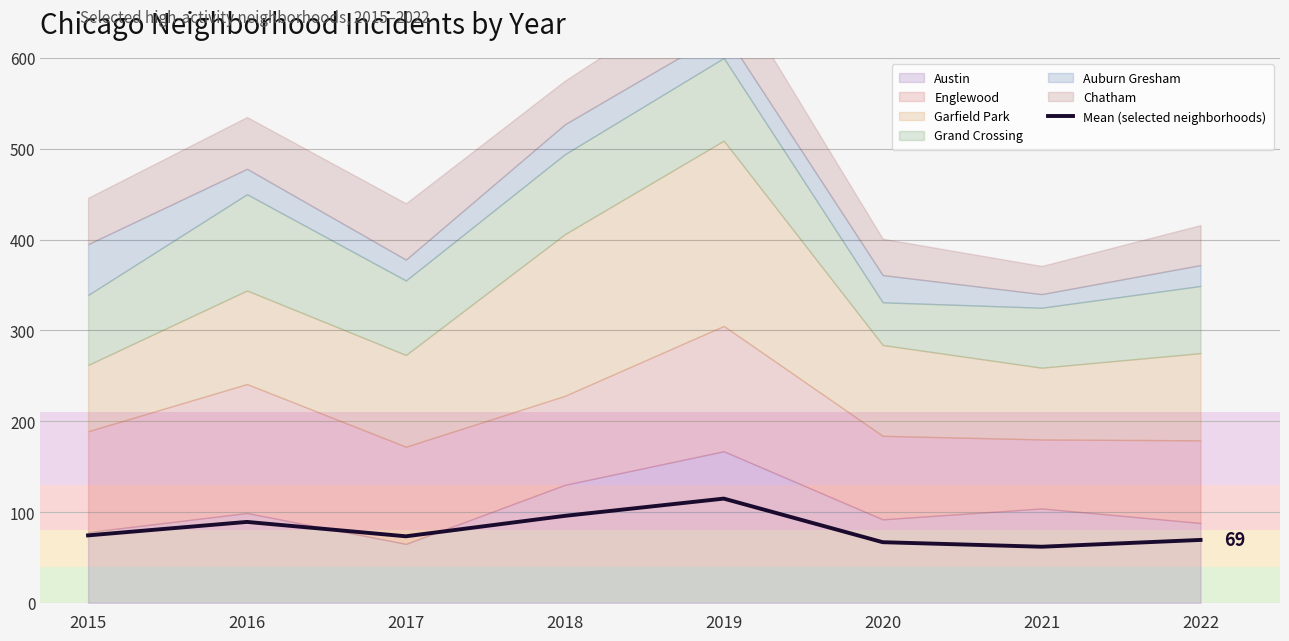

List the labels in order of value, smallest first.

2021, 2020, 2022, 2017, 2015, 2016, 2018, 2019